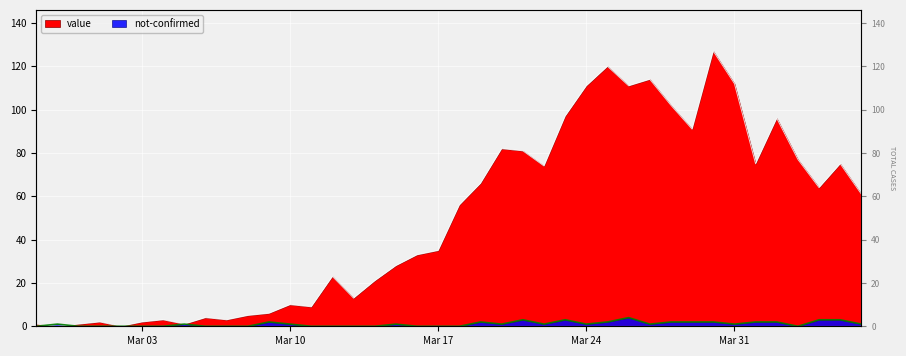

What is the difference between the maximum and second lowest values in the not-confirmed series?

4